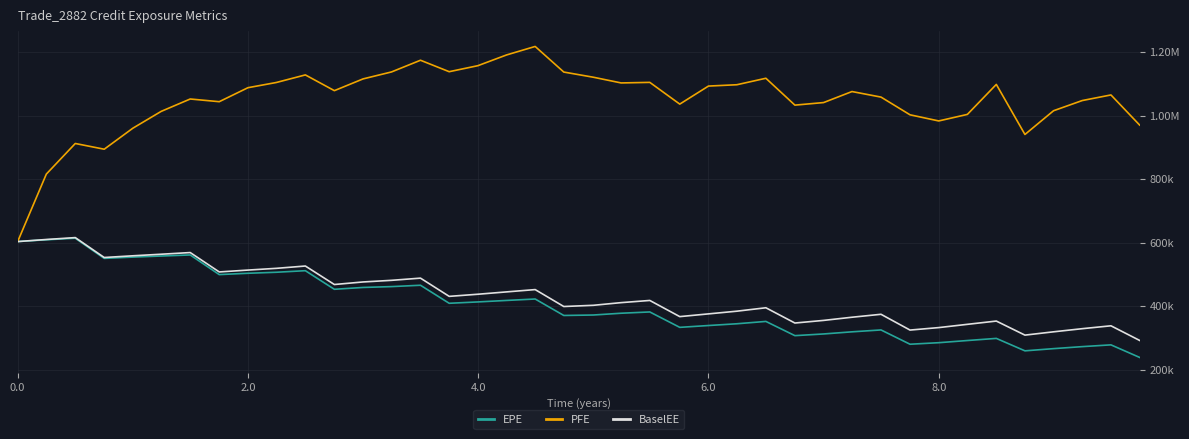

True or false: BaselEE and EPE intersect in this chart.

False